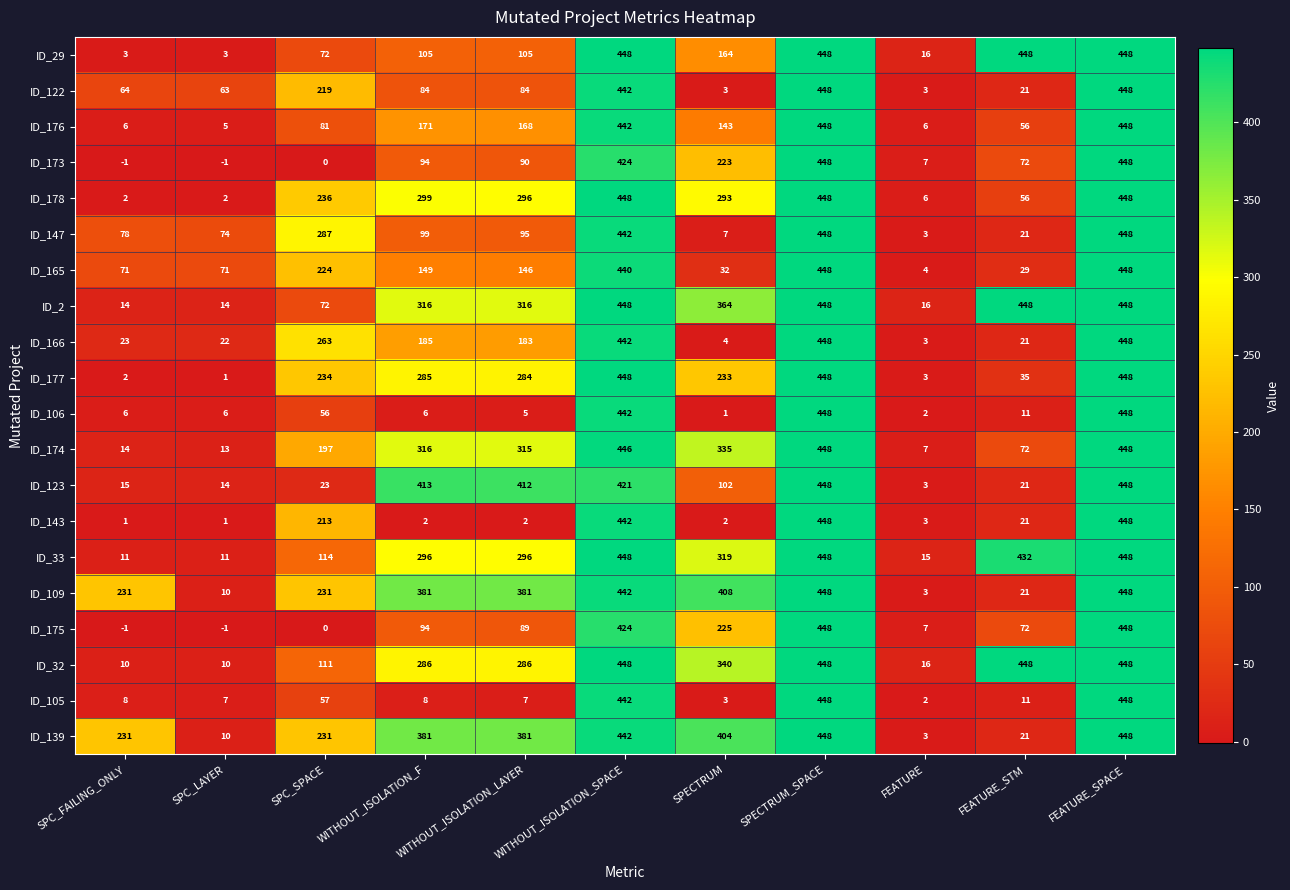

The ID_139 series shows 442 at WITHOUT_ISOLATION_SPACE. True or false?

True